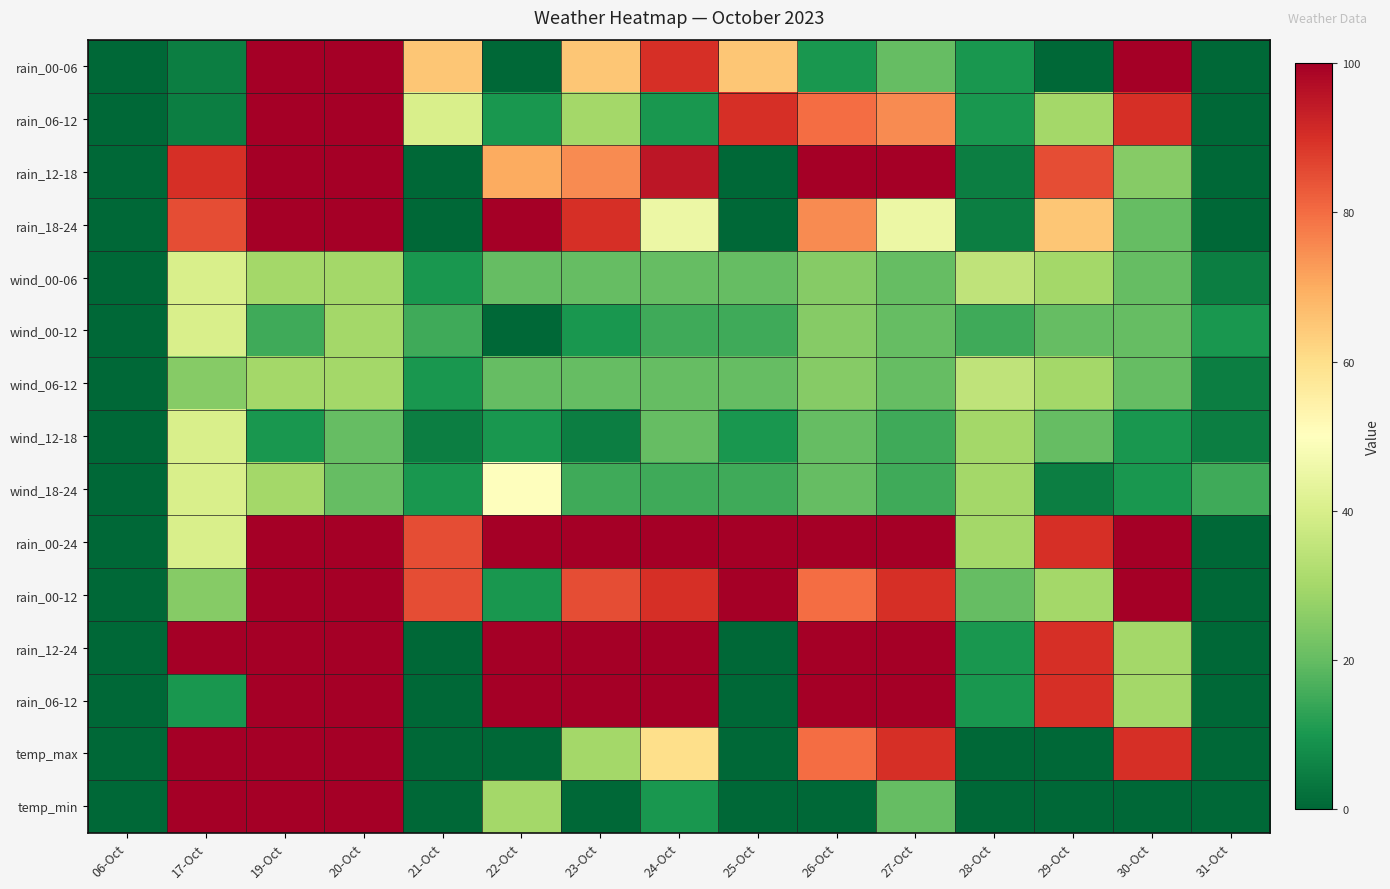

Between 24-Oct and 25-Oct, which is larger?

24-Oct